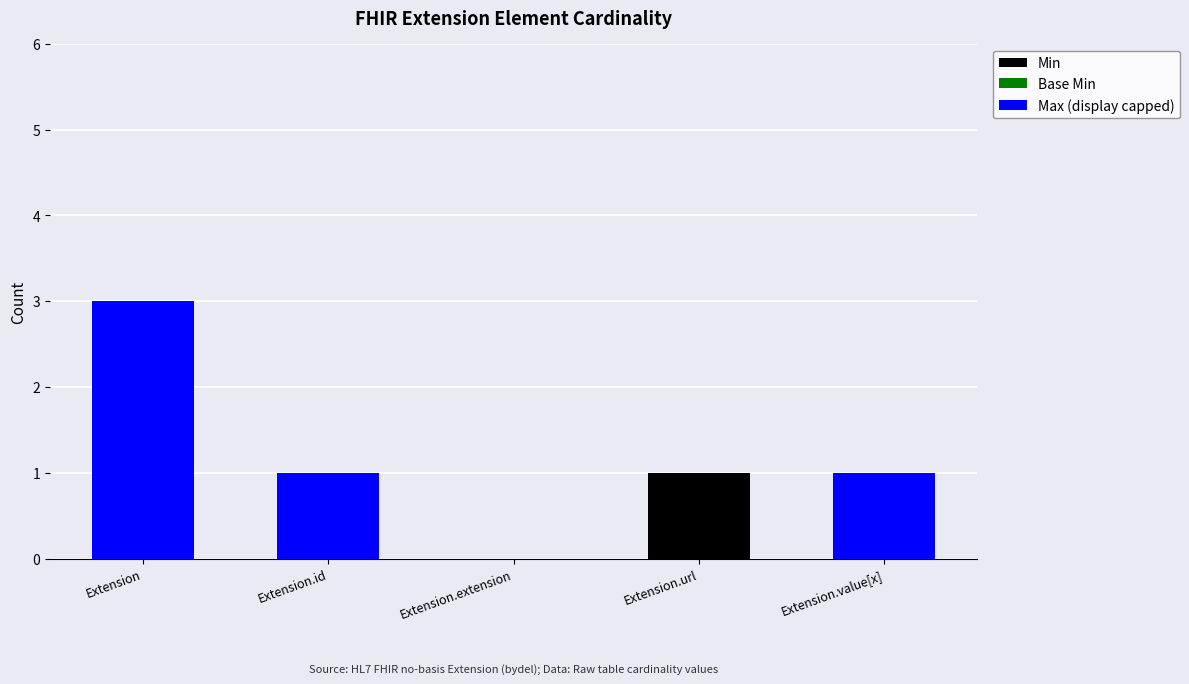

How many distinct data groups are displayed?

2